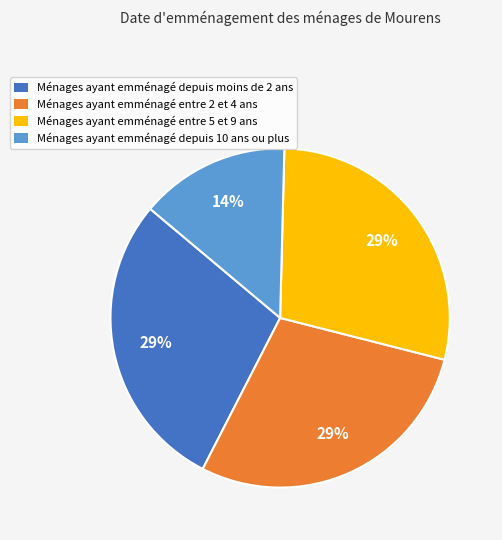

Does any single category account for the majority?

No